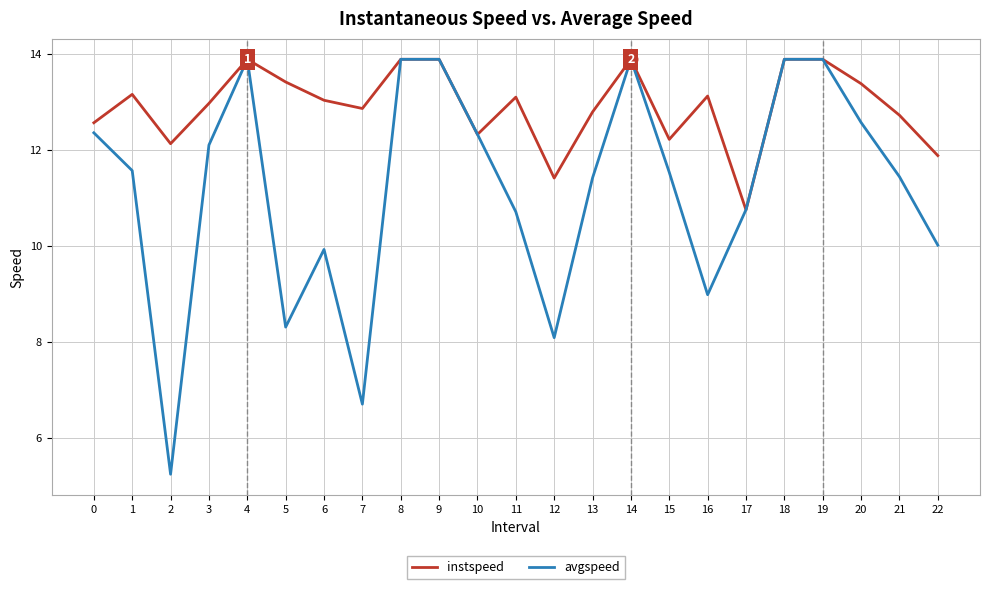

What is the maximum value shown in the chart?

13.9